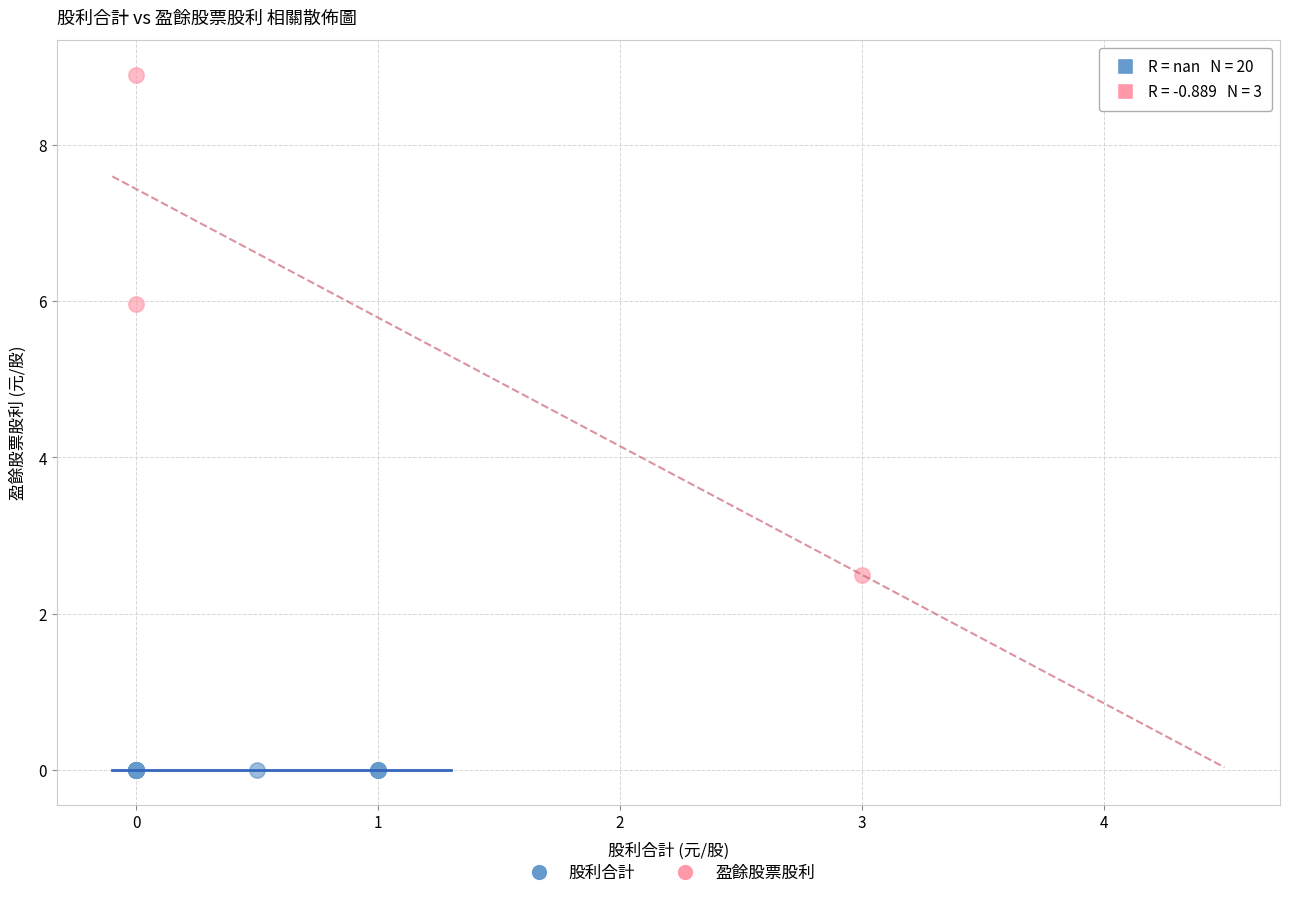

Which series reaches the maximum Y coordinate?

盈餘股票股利